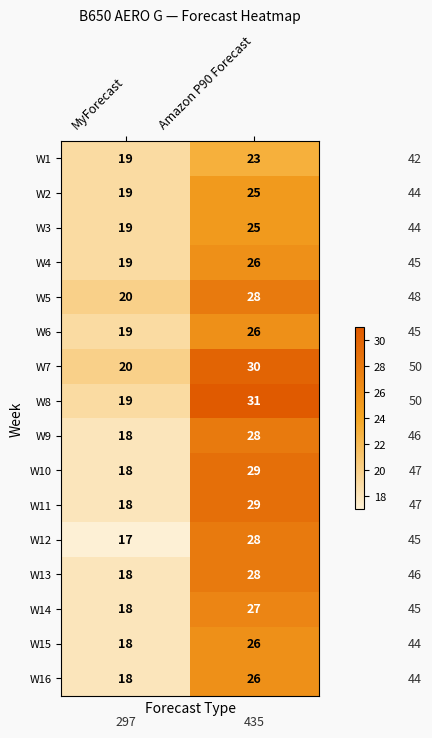

What is the spread (max minus min) of values at Amazon P90 Forecast?

8